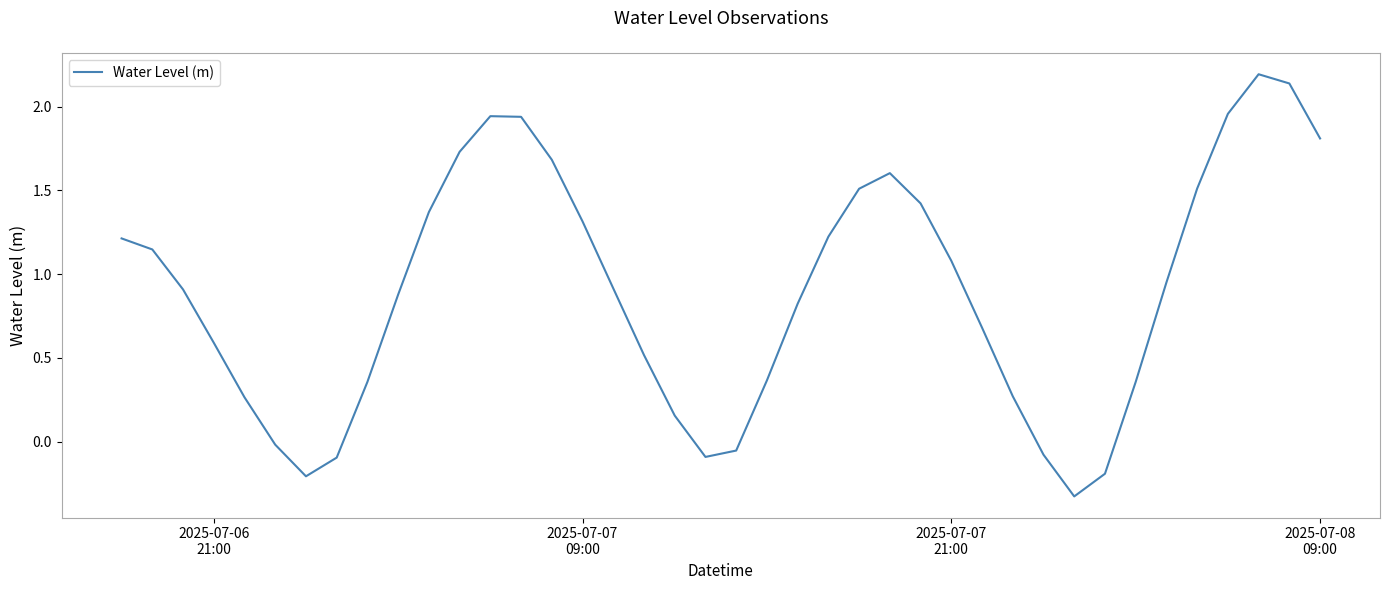

What is the minimum value shown in the chart?

-0.3